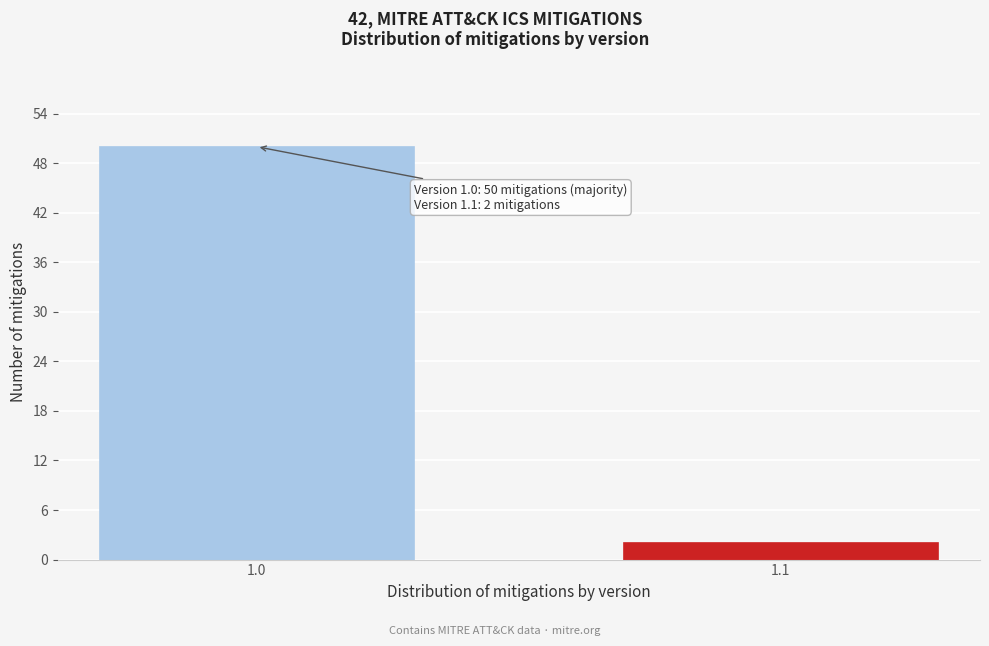

Reading right to left, transcribe all the data shown in this chart.

1.1=2	1.0=50